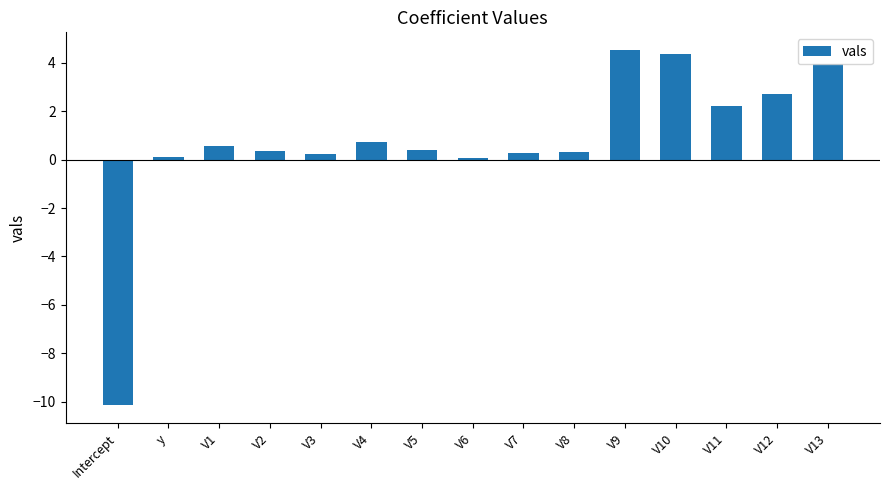

What position from the left is V7?

9